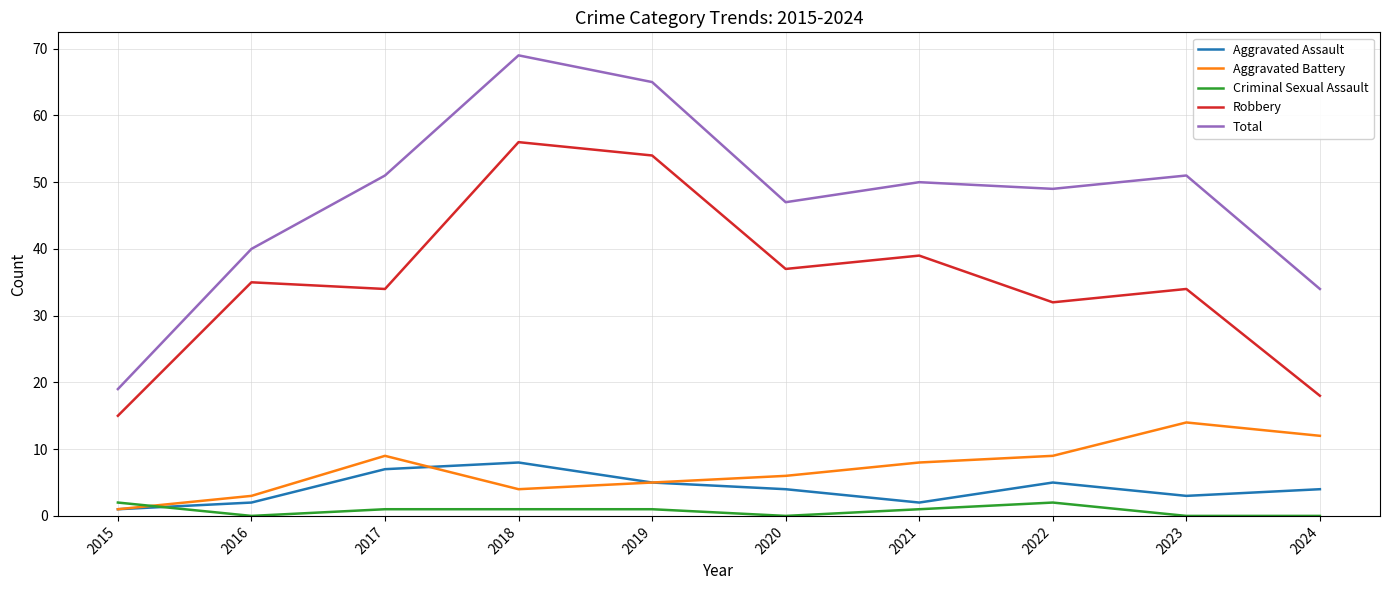

What is the total value across all series at 2016?

80